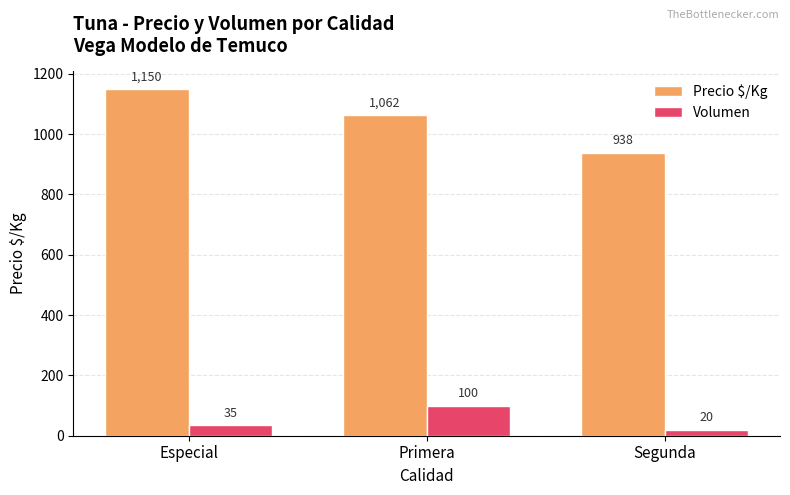

Is it true that Volumen equals 100 at Primera?

True